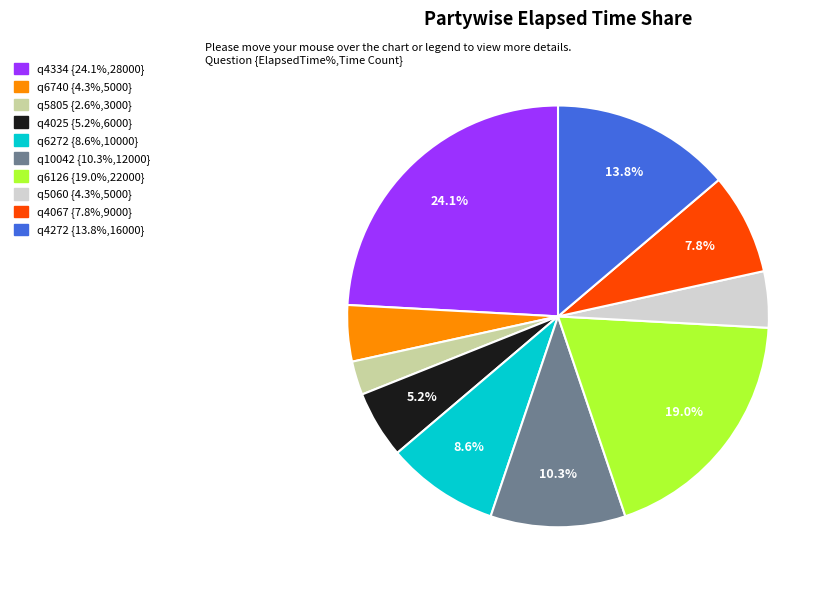

Do q5060 and q10042 together represent more than half of the pie?

No